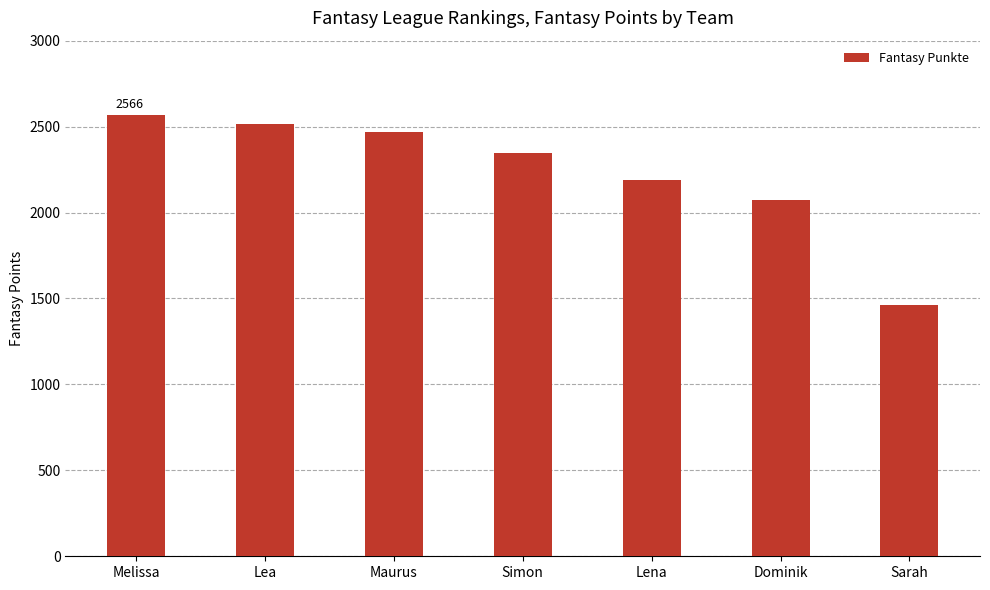

Reading right to left, transcribe all the data shown in this chart.

Sarah=1464	Dominik=2074	Lena=2188	Simon=2348	Maurus=2470	Lea=2516	Melissa=2566